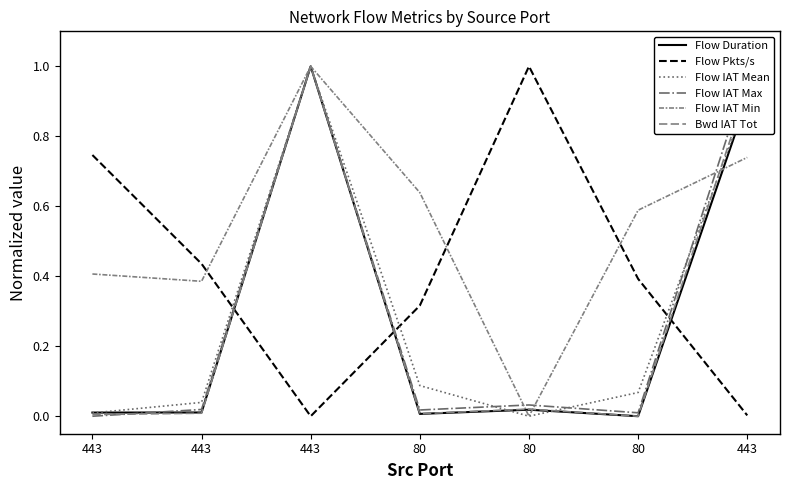

How many lines are shown in the chart?

6